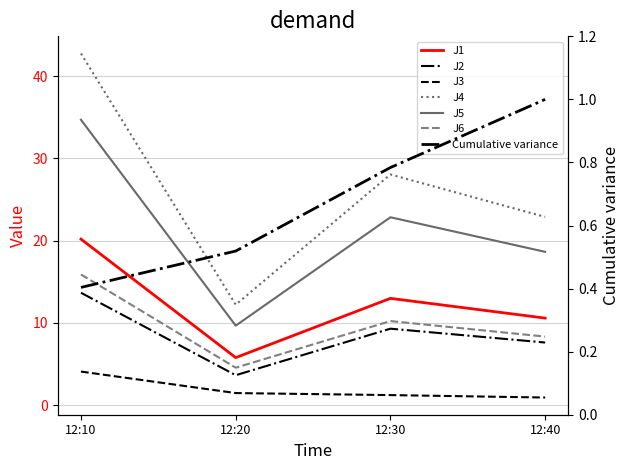

True or false: J4 and J5 intersect in this chart.

False